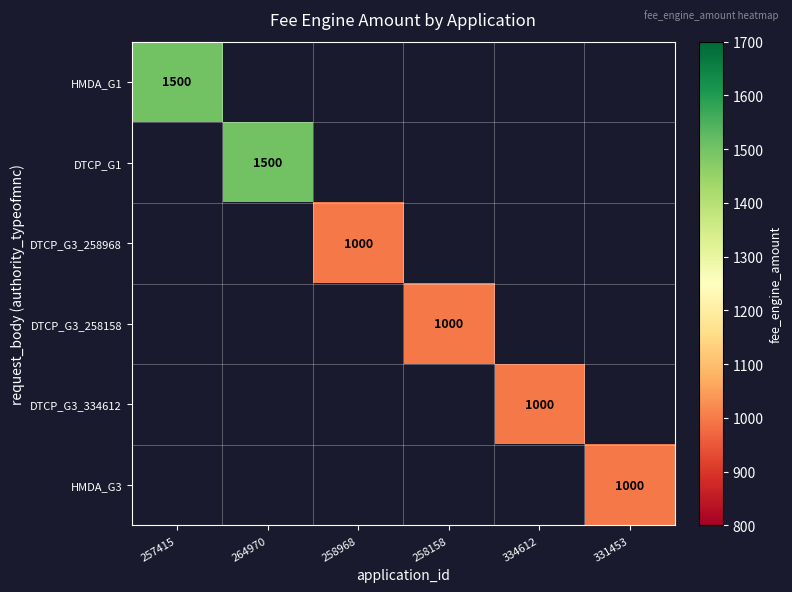

At which category does the chart reach its minimum across all series?

258968